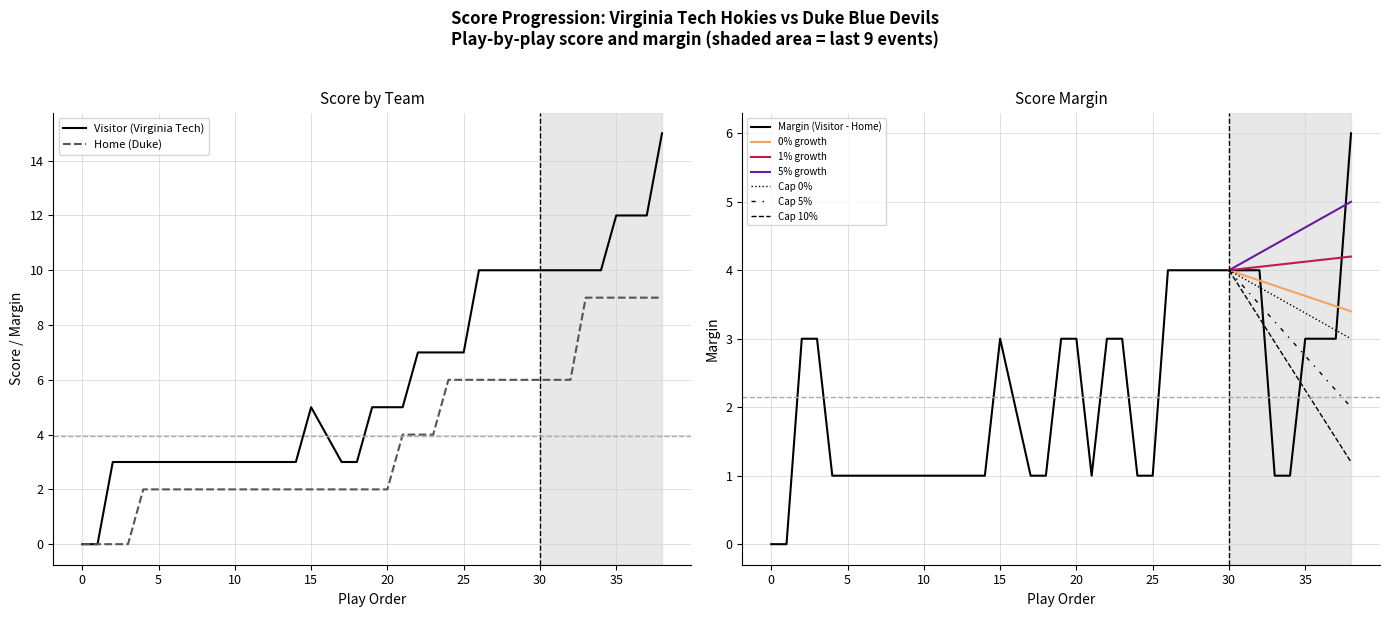

Where is Margin nearest to the value 3?

2